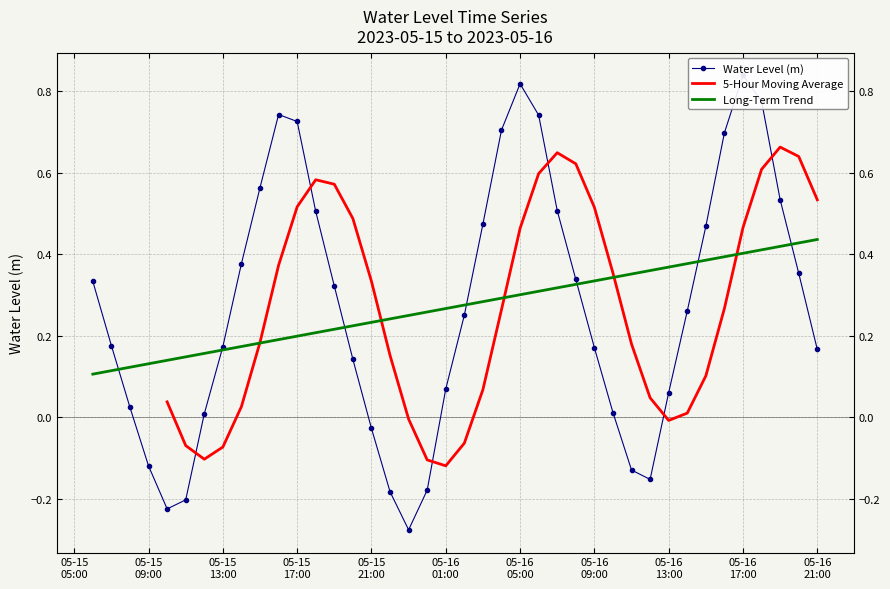

At which category does the data reach its first local peak?

2023-05-15 16:00:00